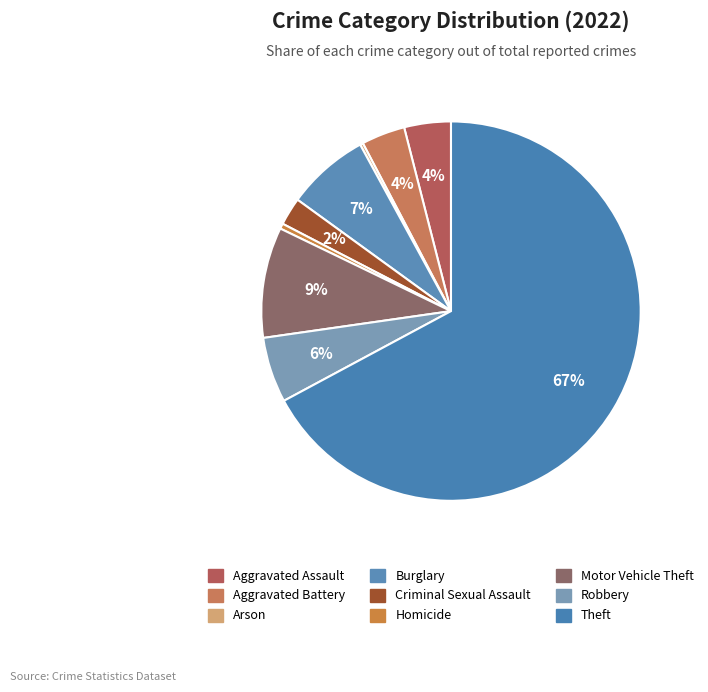

What is the ratio of the value at Robbery to the value at Aggravated Assault?

1.4